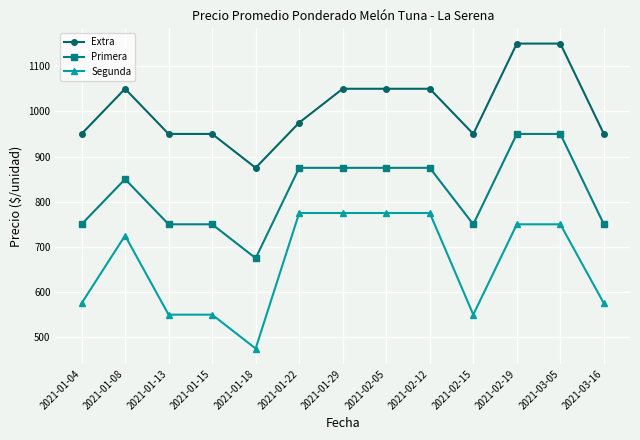

What is the value of the Extra point at the 8th from the left?

1050